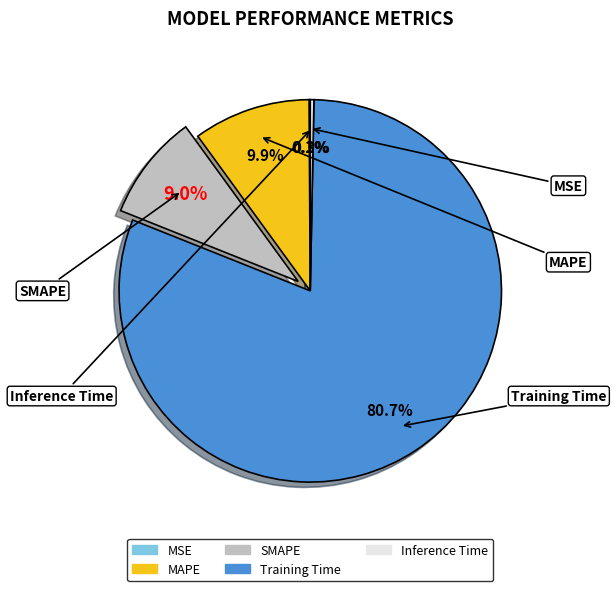

How much of the chart is everything except Training Time?

19.3%